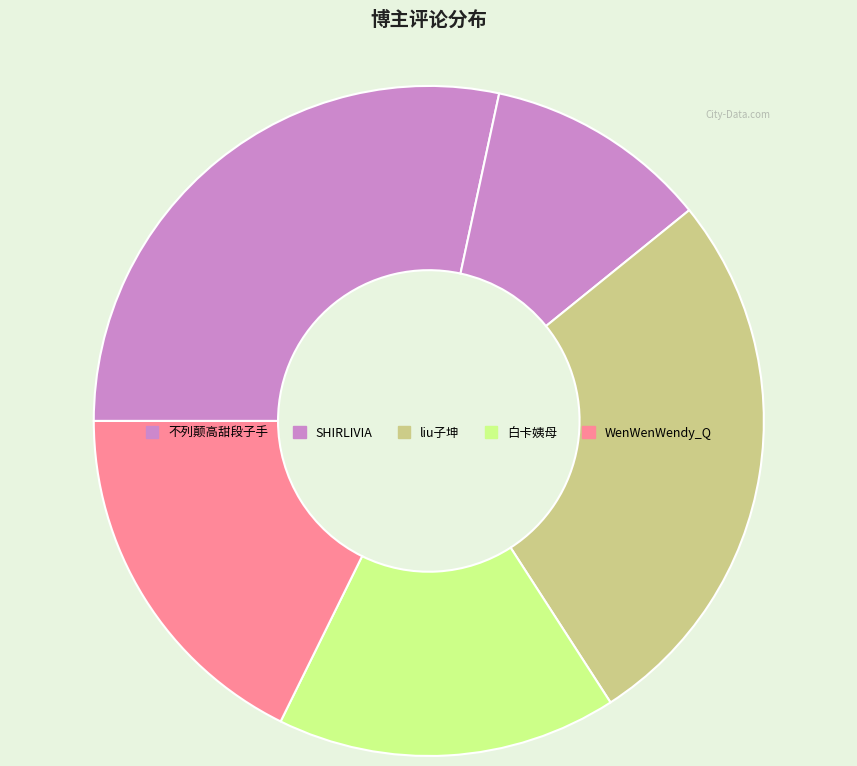

How many segments does this pie chart have?

5